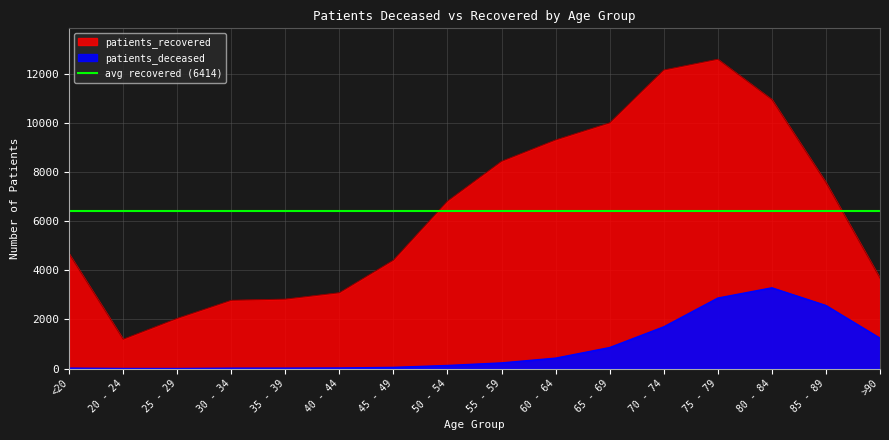

True or false: patients_recovered has a value of 860 at 40 - 44.

False